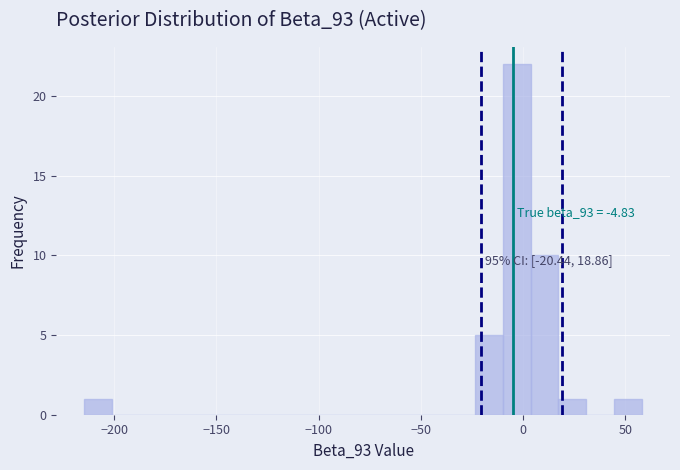

Read against the x-axis, roughly where is the centre of the tallest bar?

-5